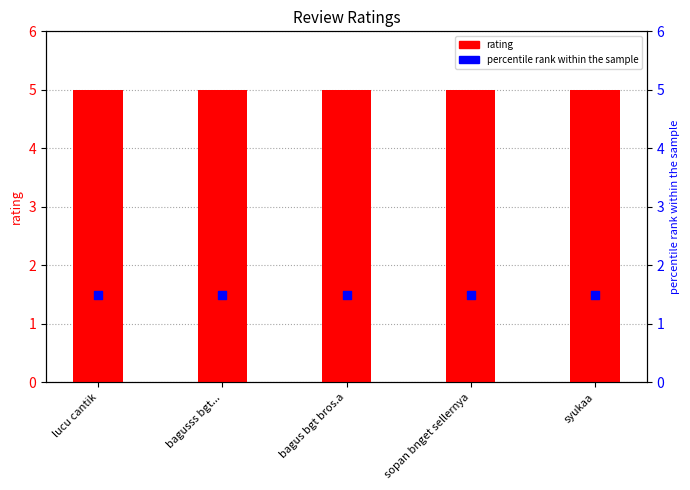

Which series has the largest total across all categories?

rating